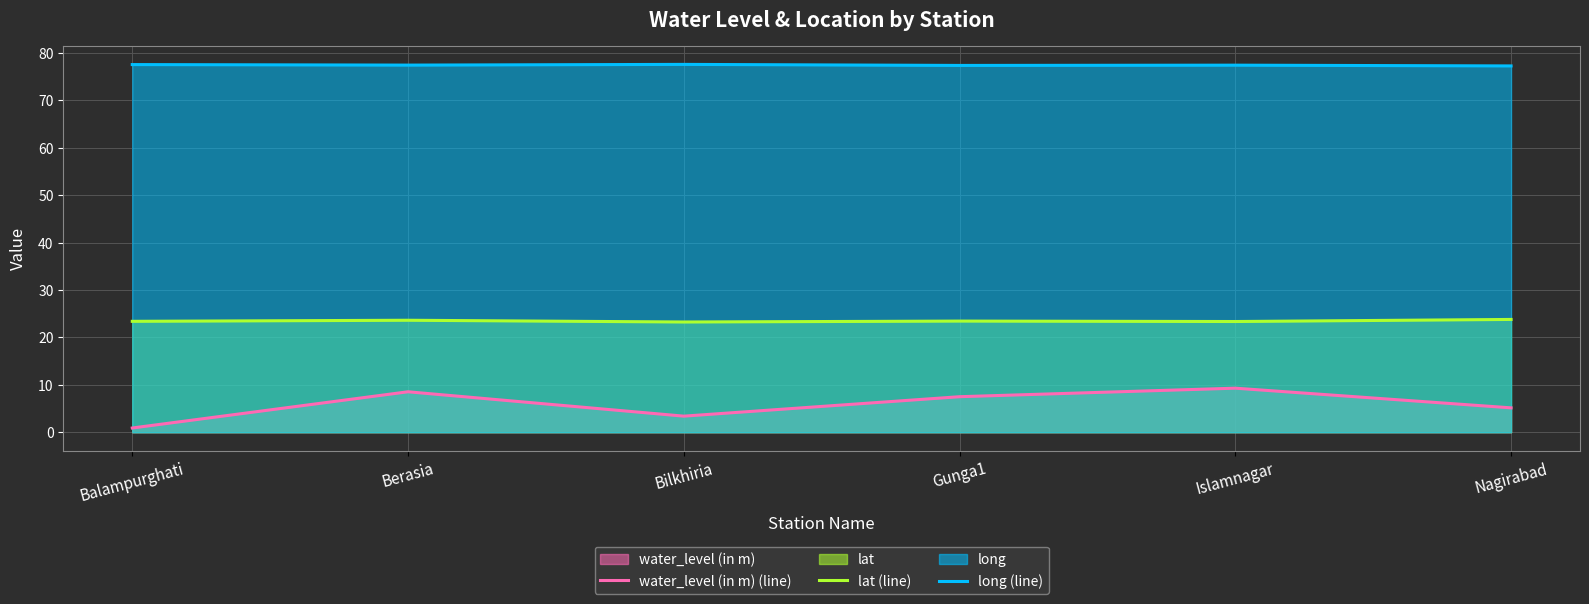

What is the average value of the lat (line) series?

23.5